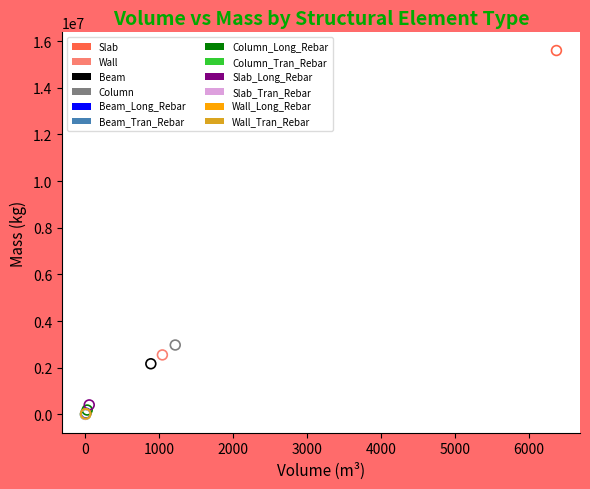

What are all the series names shown in the legend?

Slab, Wall, Beam, Column, Beam_Long_Rebar, Beam_Tran_Rebar, Column_Long_Rebar, Column_Tran_Rebar, Slab_Long_Rebar, Slab_Tran_Rebar, Wall_Long_Rebar, Wall_Tran_Rebar